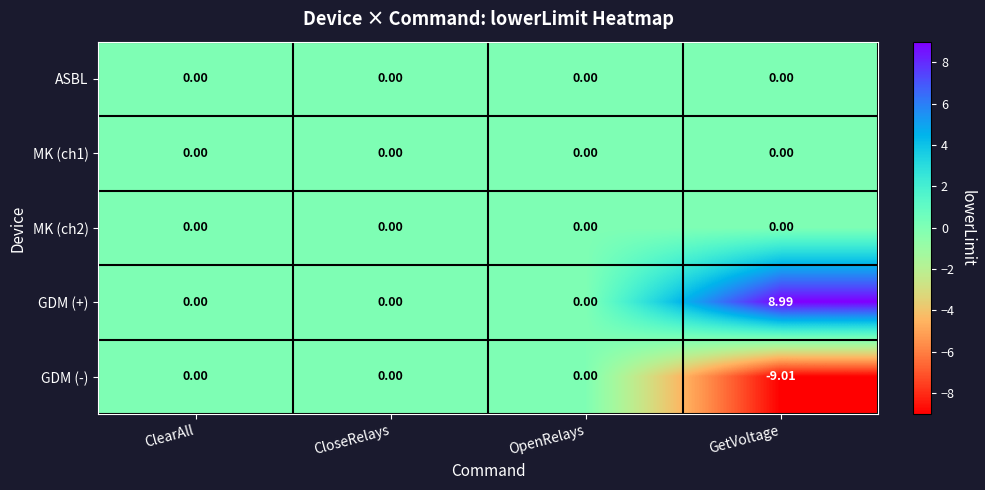

Which category has the highest value across all series?

GetVoltage